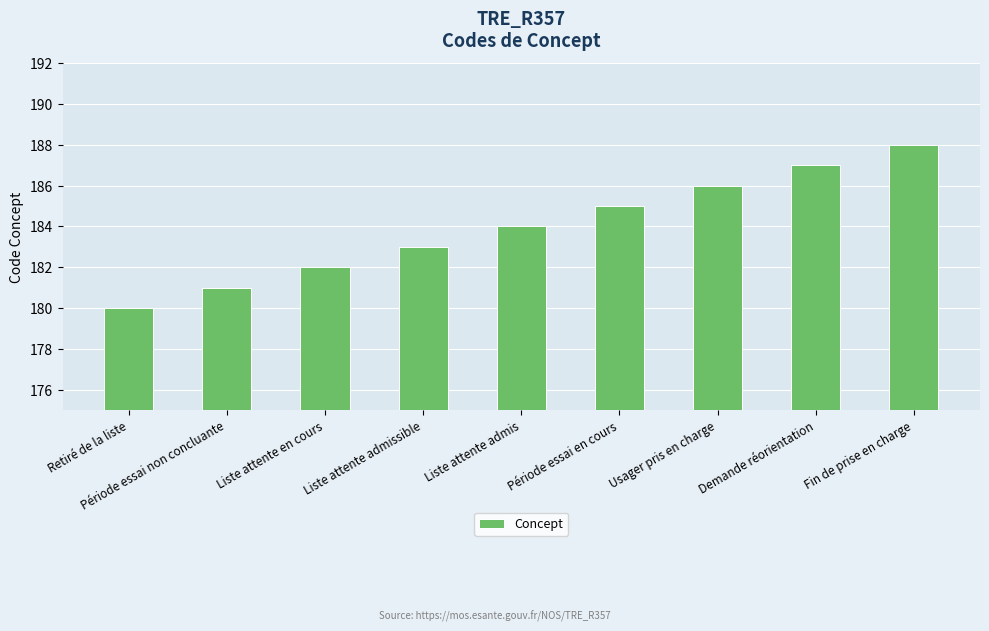

List the labels in order of value, smallest first.

Retiré de la liste, Période essai non concluante, Liste attente en cours, Liste attente admissible, Liste attente admis, Période essai en cours, Usager pris en charge, Demande réorientation, Fin de prise en charge